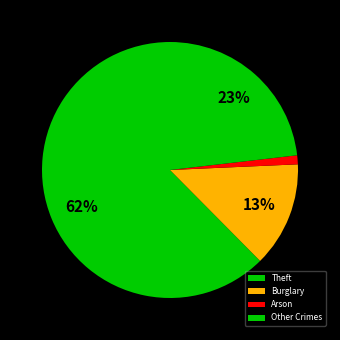

What is the largest slice in the pie chart?

Theft